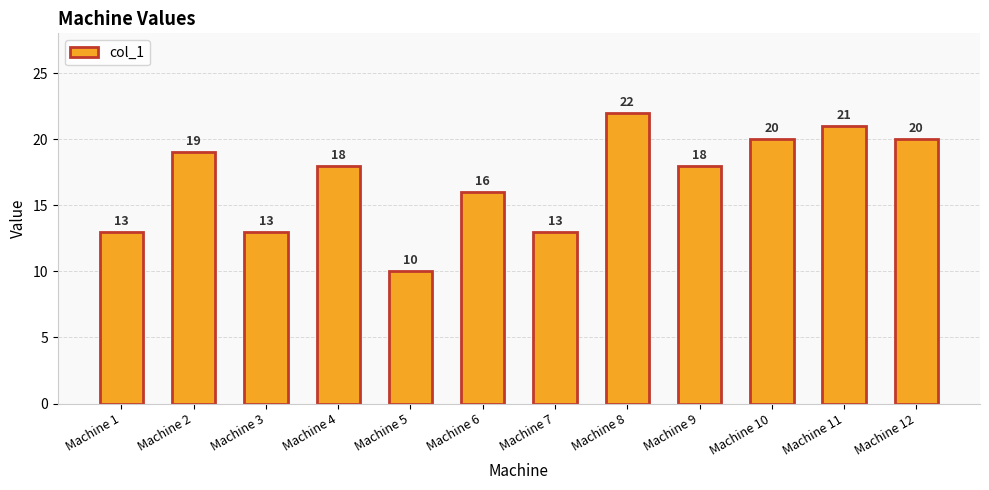

What is the ratio of the value at Machine 7 to the value at Machine 1?

1.0